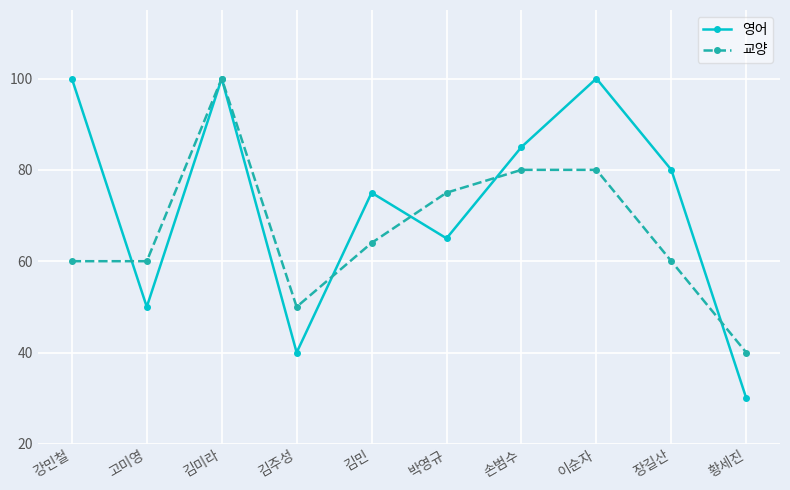

At which category does 영어 reach its first local valley?

고미영